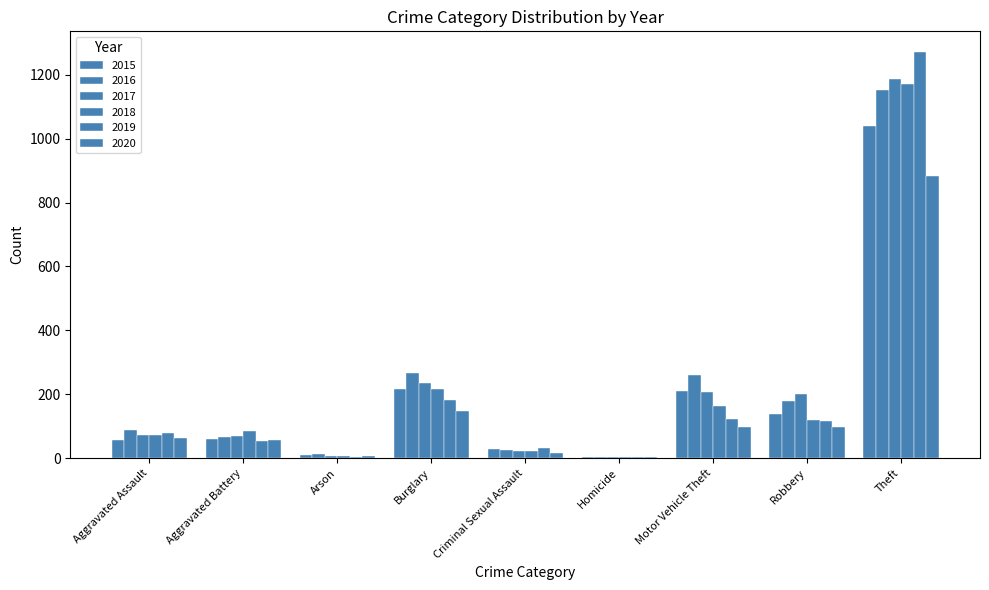

What is the minimum value for 2018?

4